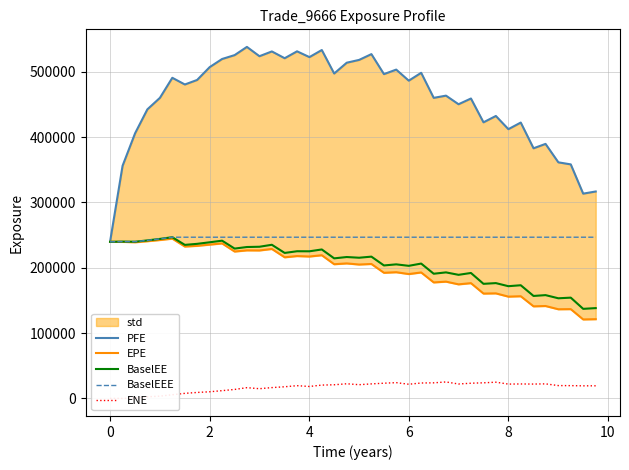

What is the lowest value of the BaselEE series?

137087